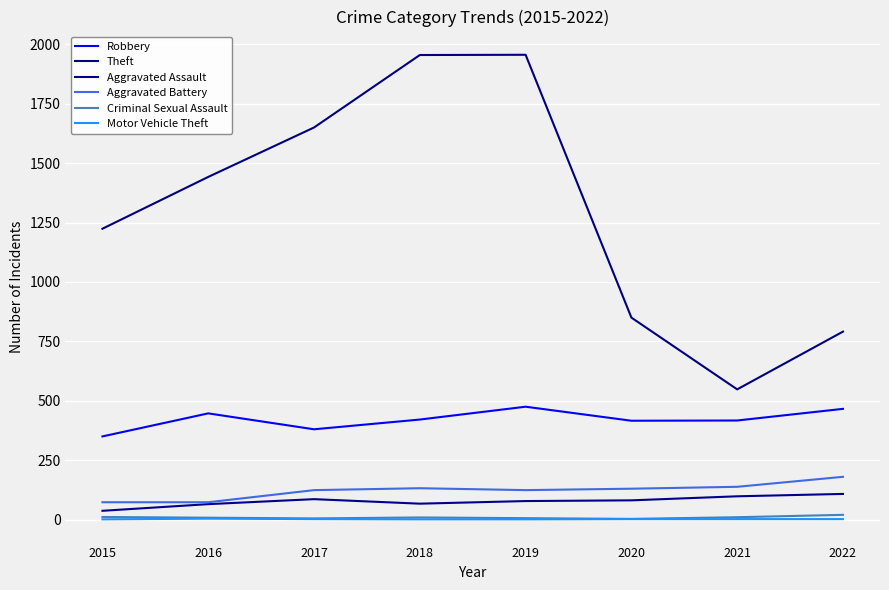

Is it true that Aggravated Battery equals 73 at 2016?

True